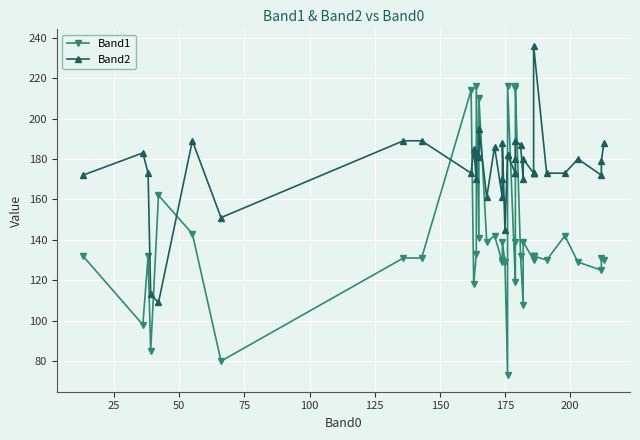

List the series in order of their overall mean, lowest first.

Band1, Band2